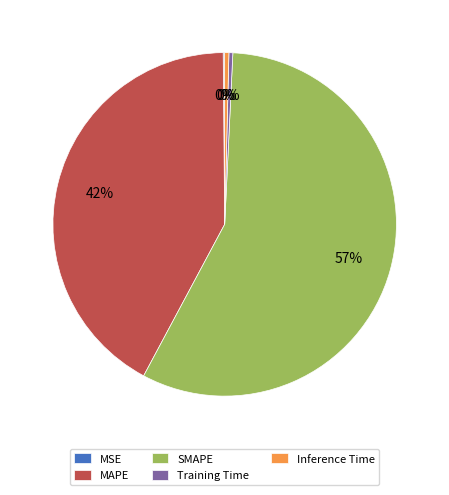

Does any single category account for the majority?

Yes